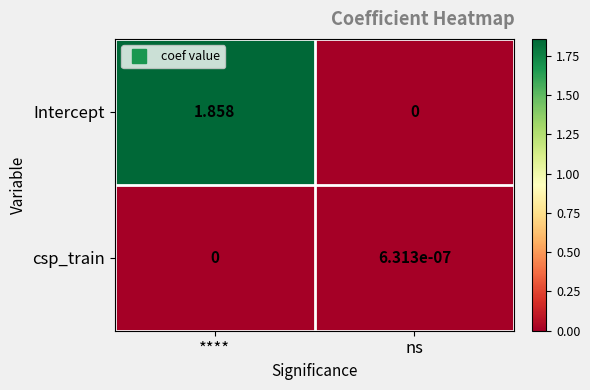

At which category is the sum across all series the highest?

****